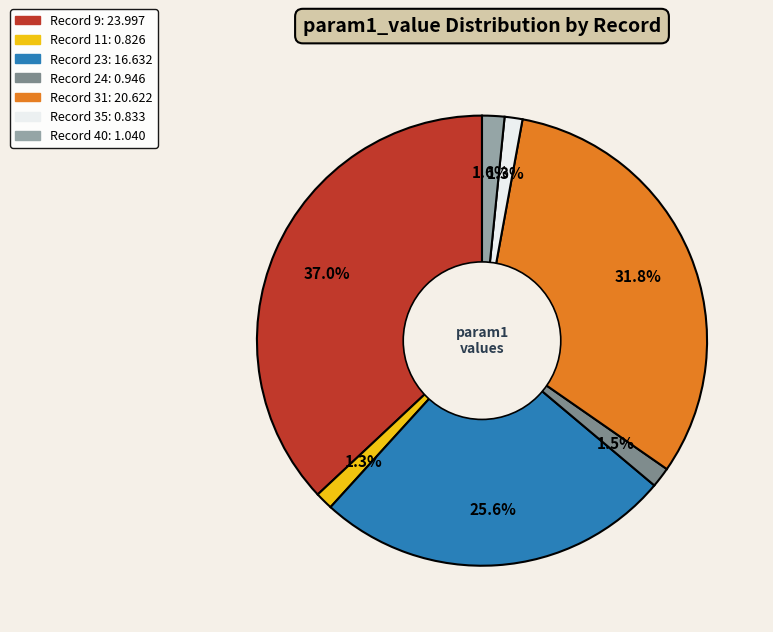

Does any single category account for the majority?

No